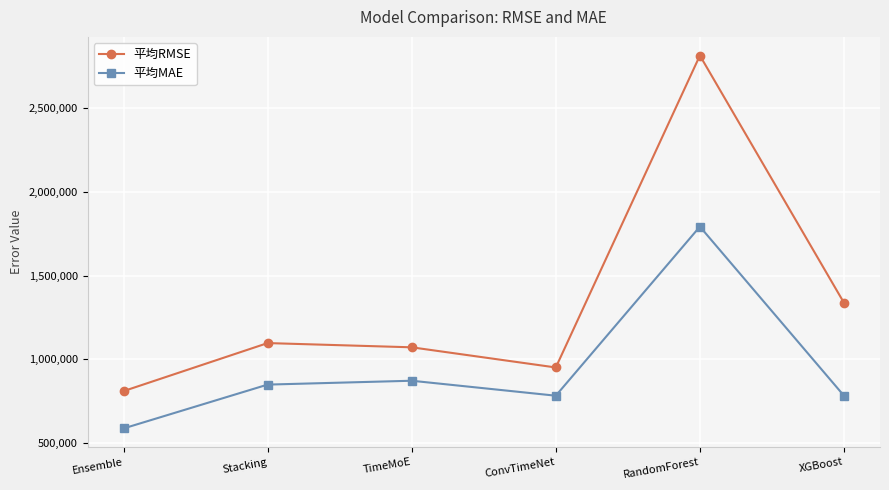

What position from the left is TimeMoE?

3